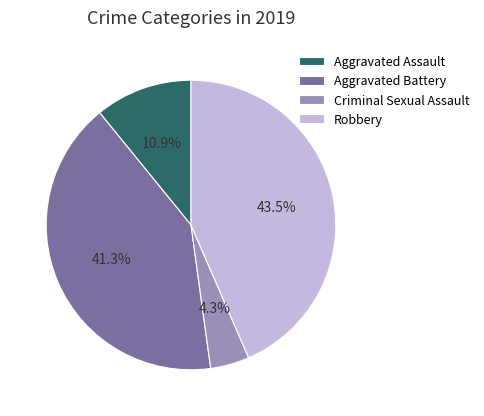

Between Robbery and Aggravated Assault, which is larger?

Robbery